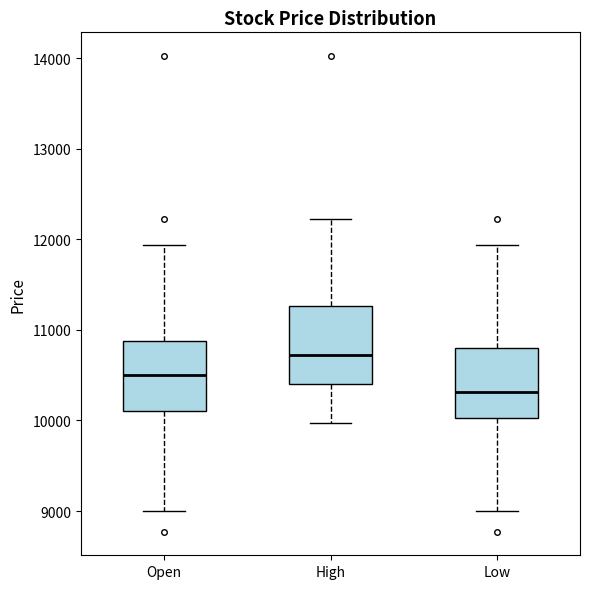

Which box's median line is the highest?

High